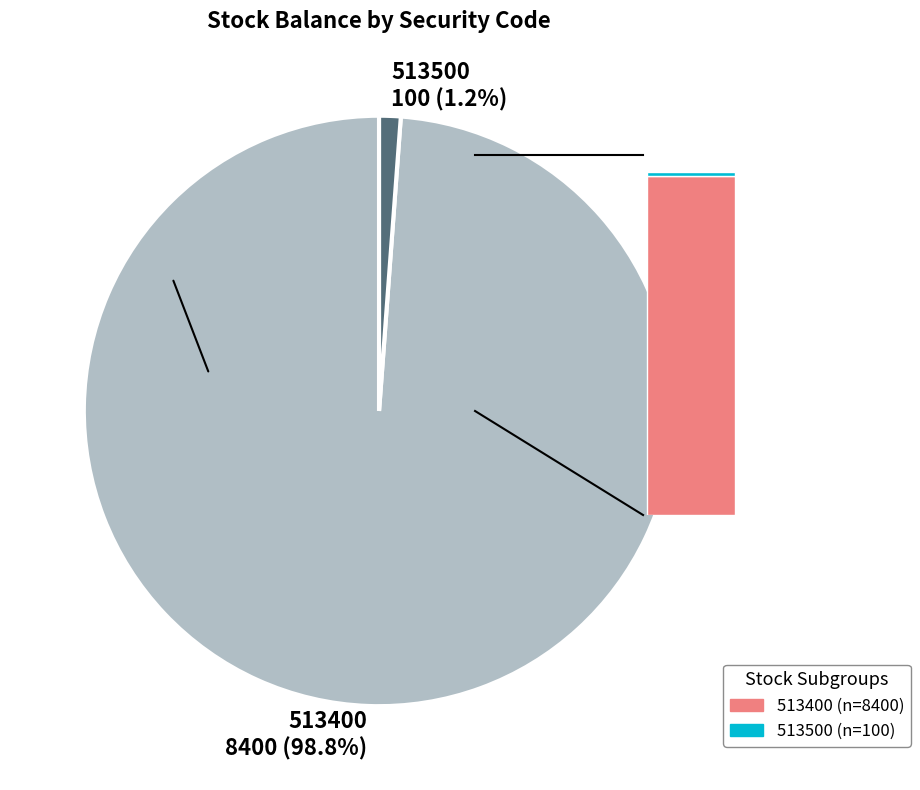

Combined, what portion of the pie is 513400 and 513500?

100.0%